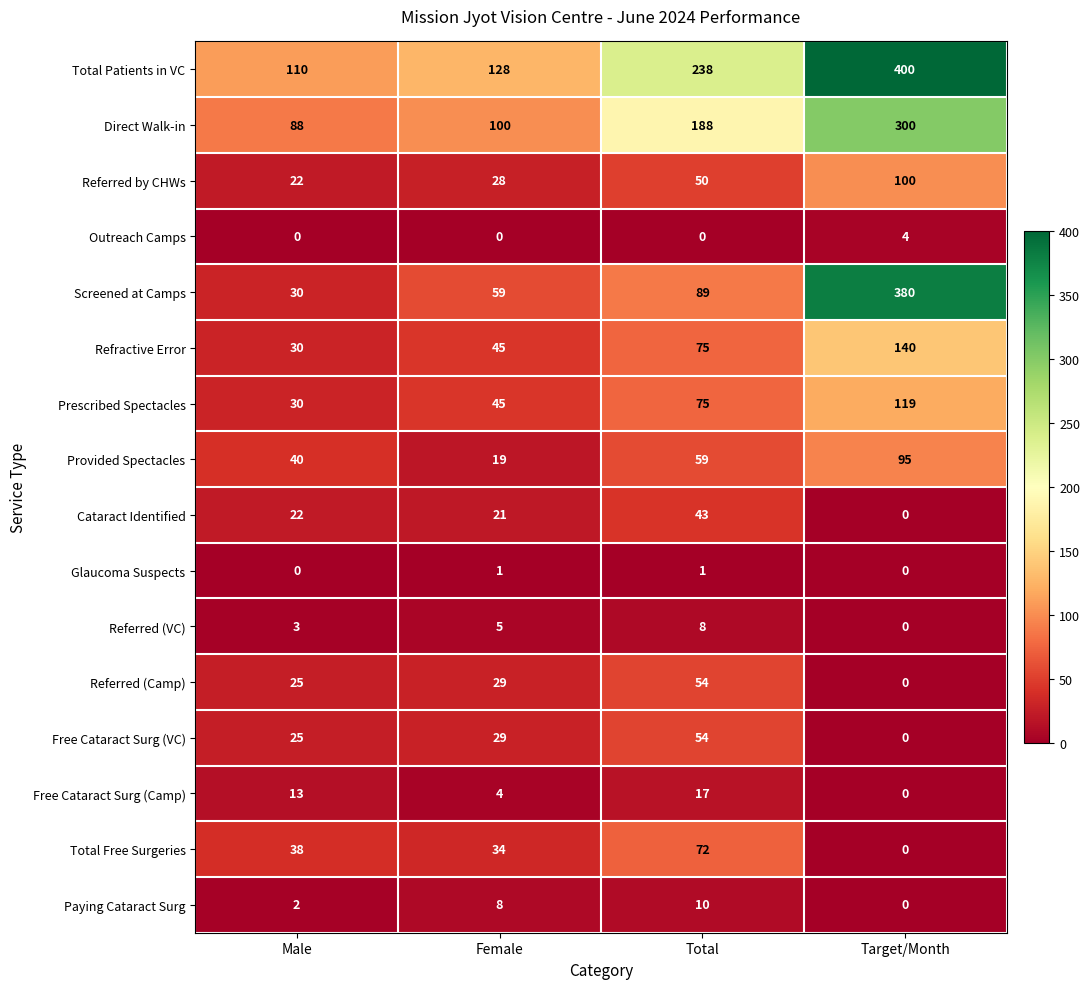

The value of Provided Spectacles at Male is 40. True or false?

True